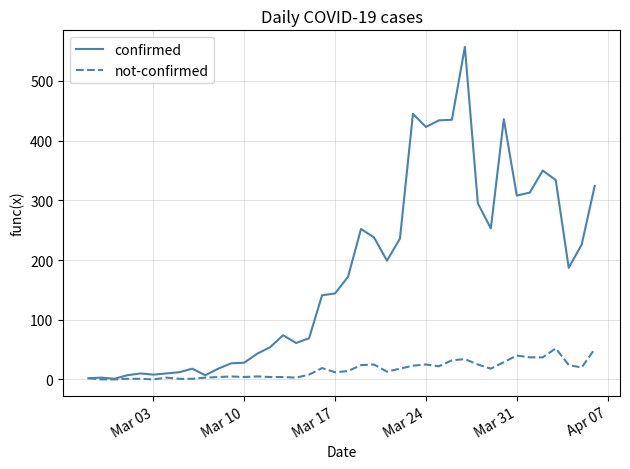

Which series has the largest total across all categories?

confirmed